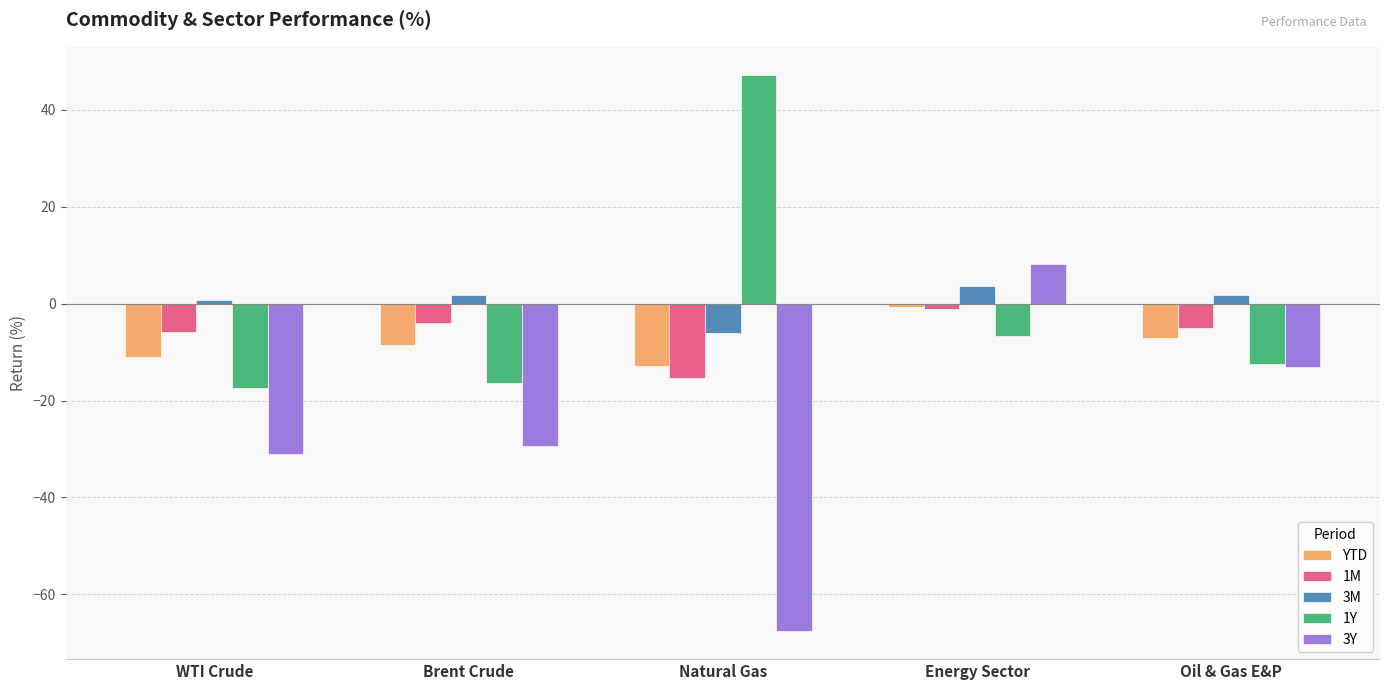

What is the difference between the maximum and minimum values in the 1Y series?

64.6